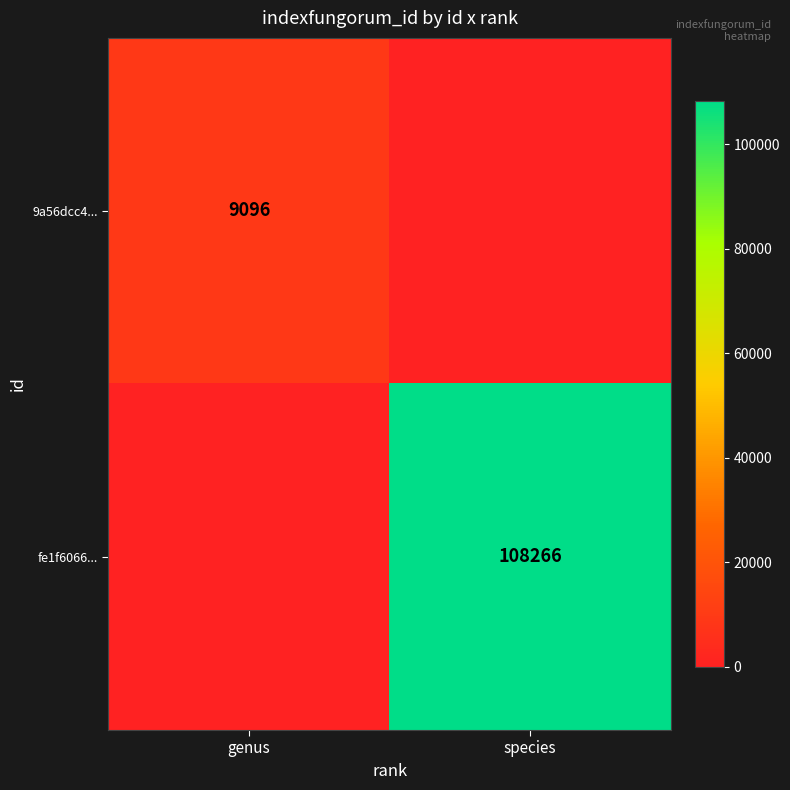

Is it true that 9a56dcc4... equals 5420 at genus?

False